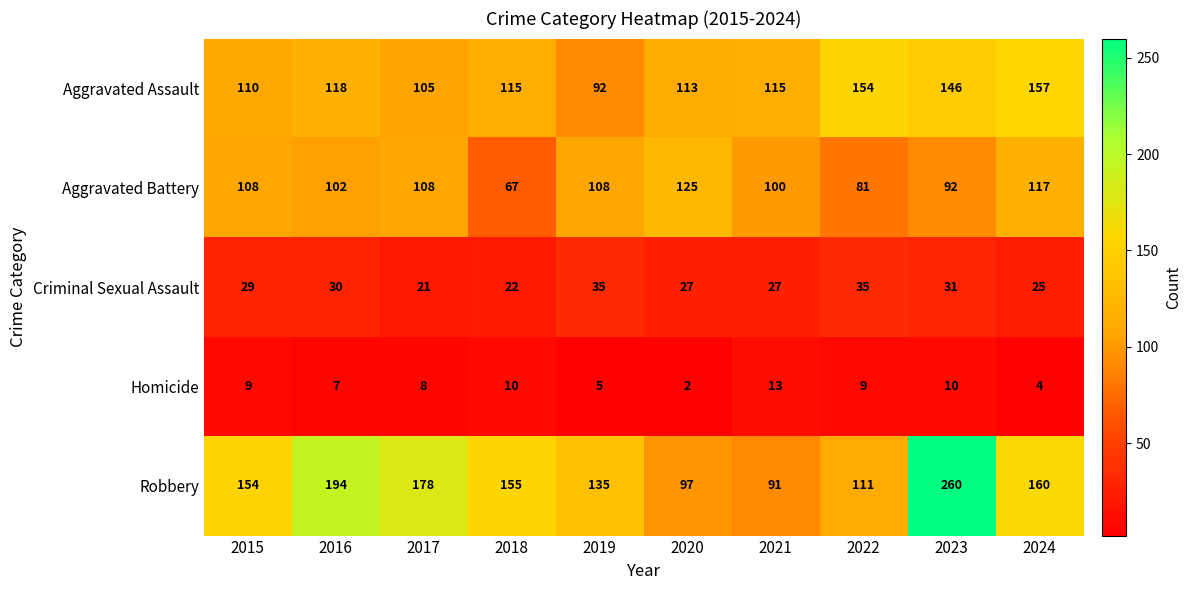

What is the greatest value displayed?

260